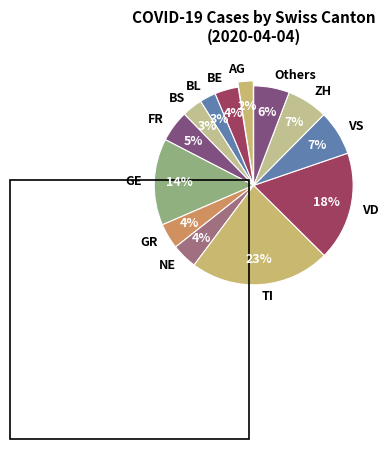

Do AG and NE together represent more than half of the pie?

No